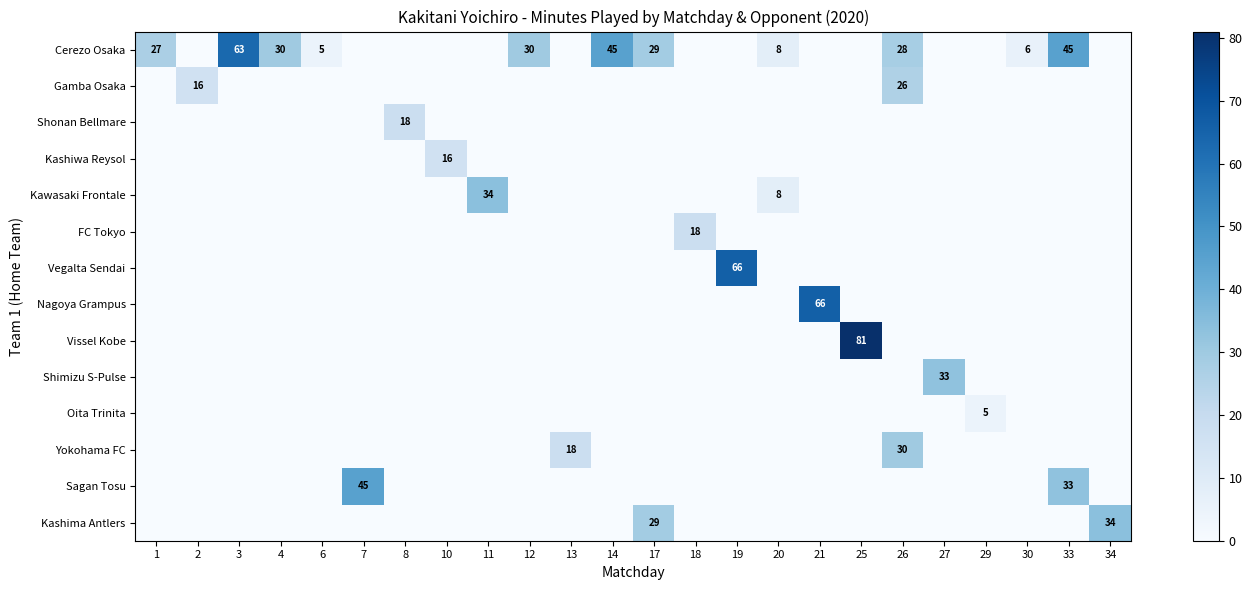

Is it true that Vegalta Sendai equals 0 at 33?

True